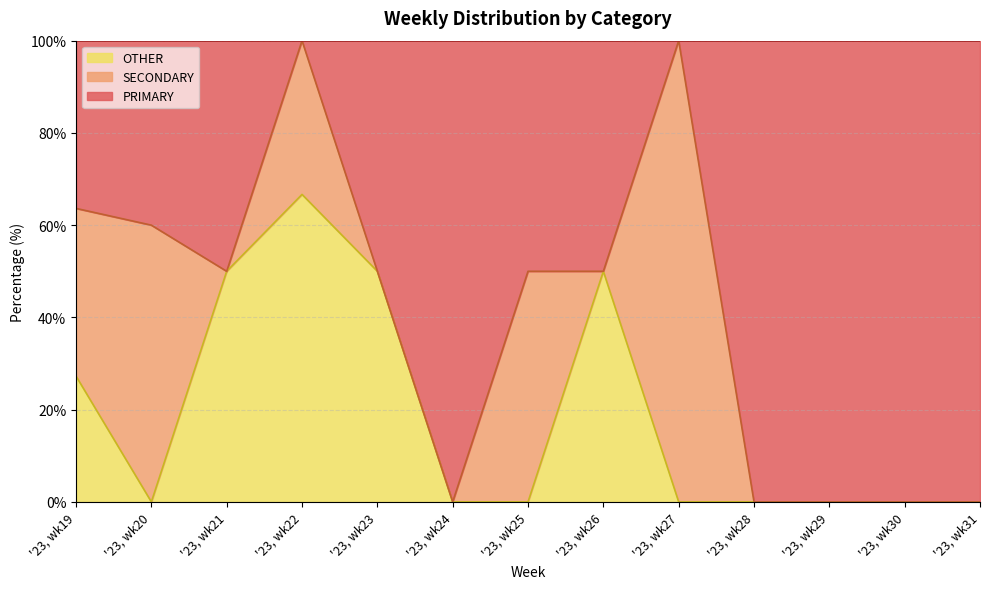

True or false: OTHER and PRIMARY cross at least once.

False